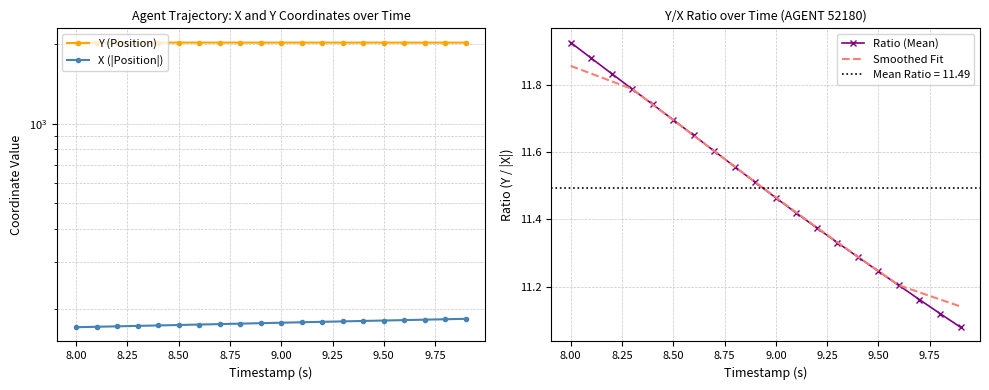

How many lines are shown in the chart?

4